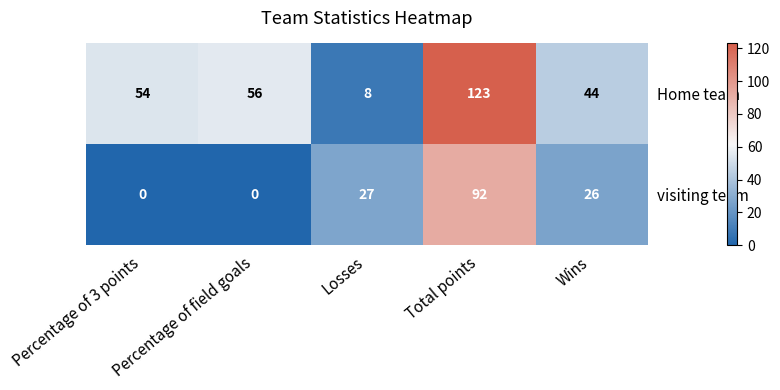

Between Percentage of 3 points and Wins, which series saw the biggest shift?

visiting team